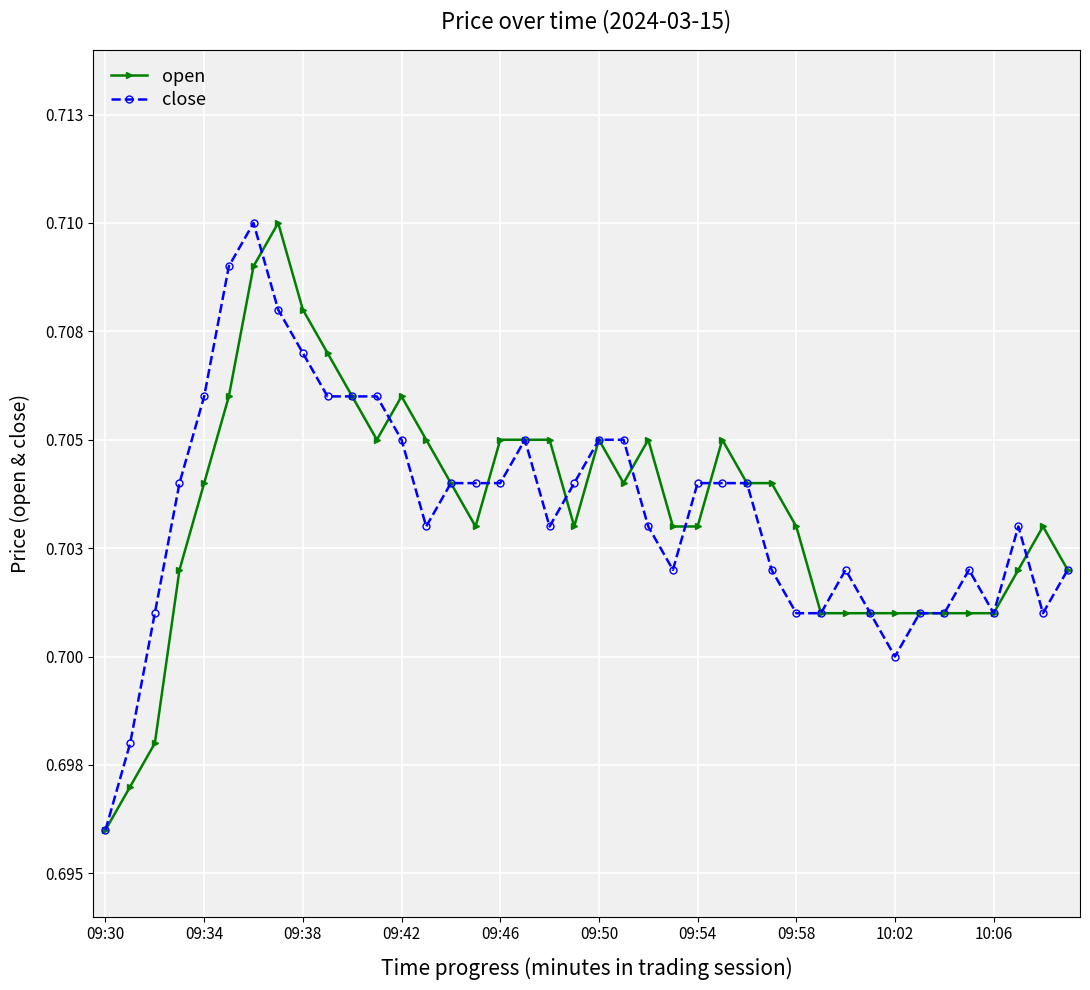

At which category does the chart reach its minimum across all series?

09:30